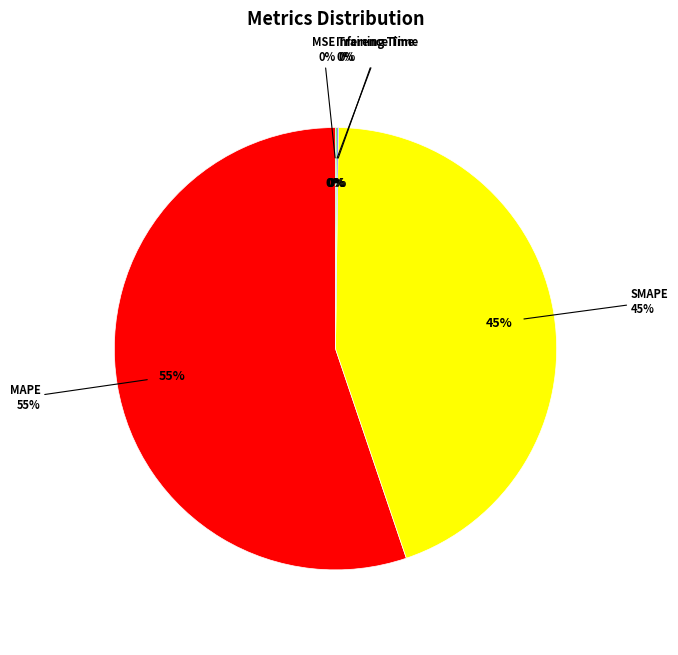

Rank the categories by value from highest to lowest.

MAPE, SMAPE, Inference Time, Training Time, MSE